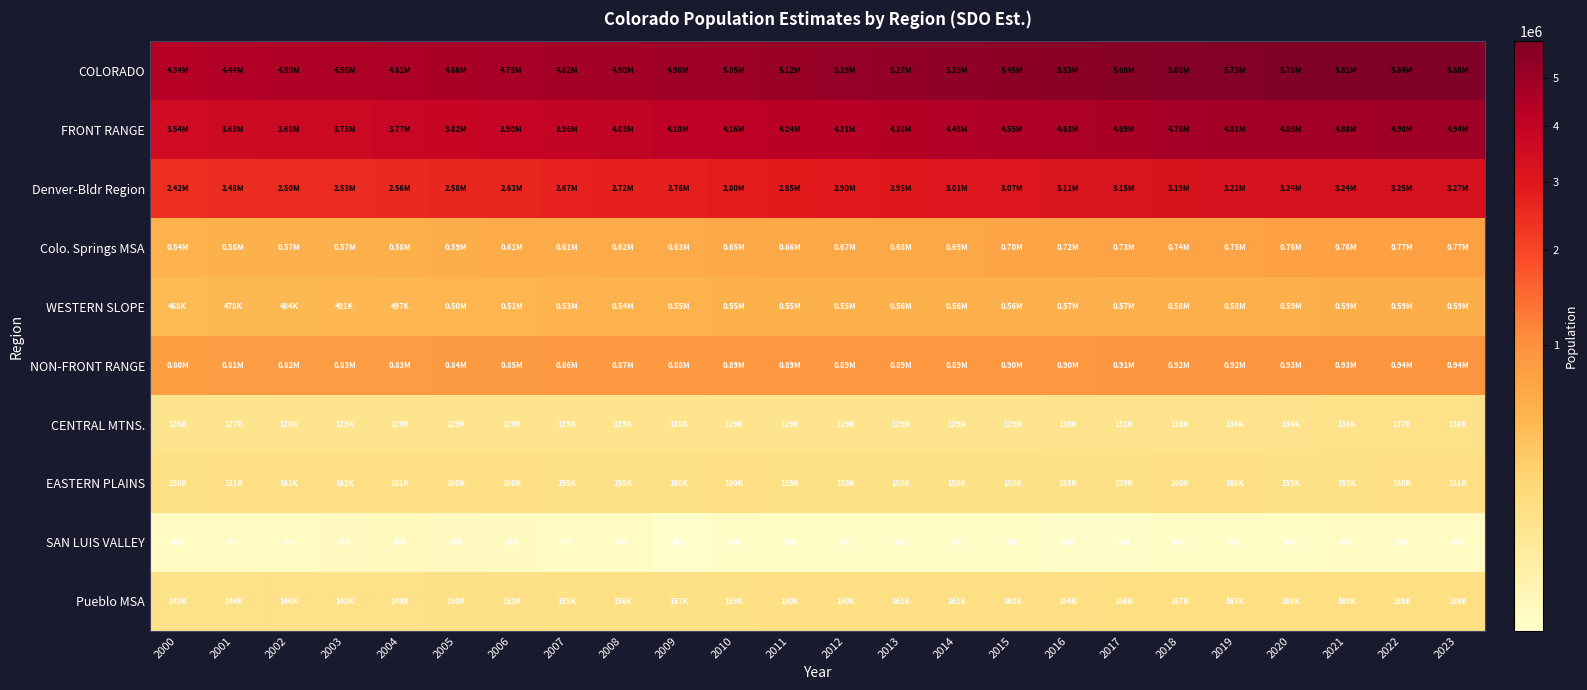

Reading left to right, what are all the values shown in this chart?

COLORADO: 2000=4338785	2001=4444513	2002=4504709	2003=4555084	2004=4608811	2005=4662534	2006=4745660	2007=4821784	2008=4901938	2009=4976853	2010=5050332	2011=5123550	2012=5194662	2013=5270884	2014=5347654	2015=5446593	2016=5529629	2017=5599589	2018=5676913	2019=5734909	2020=5784584	2021=5811121	2022=5840234	2023=5876300
FRONT RANGE: 2000=3540107	2001=3631873	2002=3683739	2003=3725826	2004=3774837	2005=3823278	2006=3895864	2007=3961766	2008=4031743	2009=4097672	2010=4162827	2011=4235874	2012=4306980	2013=4381254	2014=4457044	2015=4550997	2016=4627354	2017=4690022	2018=4759634	2019=4812503	2020=4858707	2021=4878791	2022=4904942	2023=4937164
Denver-Bldr Region: 2000=2421222	2001=2476410	2002=2504883	2003=2528665	2004=2558106	2005=2582177	2006=2626197	2007=2670038	2008=2716819	2009=2762164	2010=2797896	2011=2849585	2012=2900136	2013=2953169	2014=3007185	2015=3069273	2016=3113687	2017=3146741	2018=3186733	2019=3215707	2020=3241942	2021=3244662	2022=3252327	2023=3268784
Colo. Springs MSA: 2000=540870	2001=558074	2002=567229	2003=573886	2004=580673	2005=591827	2006=605293	2007=611936	2008=622162	2009=631723	2010=650673	2011=662407	2012=671715	2013=681413	2014=688875	2015=700975	2016=715902	2017=728950	2018=742335	2019=750177	2020=757111	2021=762188	2022=765388	2023=768784
WESTERN SLOPE: 2000=467896	2001=478067	2002=484392	2003=490575	2004=496651	2005=502992	2006=514152	2007=525766	2008=535882	2009=545586	2010=552463	2011=553269	2012=554542	2013=556578	2014=557873	2015=561967	2016=567581	2017=572633	2018=578259	2019=581996	2020=585852	2021=590471	2022=591934	2023=593412
NON-FRONT RANGE: 2000=798678	2001=812640	2002=820970	2003=829258	2004=833974	2005=839256	2006=849796	2007=860018	2008=870195	2009=879181	2010=887505	2011=887676	2012=887682	2013=889630	2014=890610	2015=895596	2016=902275	2017=909567	2018=917279	2019=922406	2020=925877	2021=932330	2022=935292	2023=939136
CENTRAL MTNS.: 2000=126145	2001=127374	2002=128412	2003=129364	2004=128514	2005=128536	2006=128583	2007=129109	2008=129387	2009=128193	2010=129147	2011=128964	2012=128753	2013=128772	2014=128841	2015=129336	2016=130448	2017=131904	2018=133108	2019=134070	2020=134439	2021=135808	2022=137065	2023=138494
EASTERN PLAINS: 2000=158213	2001=160553	2002=161318	2003=162044	2004=161194	2005=160352	2006=160074	2007=158612	2008=158537	2009=159551	2010=159757	2011=159371	2012=158339	2013=158220	2014=157850	2015=158246	2016=158260	2017=159014	2018=159822	2019=160249	2020=159461	2021=159430	2022=159658	2023=160623
SAN LUIS VALLEY: 2000=46424	2001=46646	2002=46848	2003=47275	2004=47615	2005=47376	2006=46987	2007=46531	2008=46389	2009=45851	2010=46138	2011=46072	2012=46048	2013=46060	2014=46046	2015=46047	2016=45986	2017=46016	2018=46090	2019=46091	2020=46125	2021=46621	2022=46635	2023=46607
Pueblo MSA: 2000=141854	2001=143996	2002=146481	2003=147972	2004=148720	2005=149969	2006=152064	2007=154759	2008=156252	2009=157324	2010=159496	2011=159838	2012=160327	2013=160565	2014=160867	2015=162449	2016=164124	2017=165549	2018=166686	2019=167486	2020=168311	2021=169267	2022=169350	2023=169427